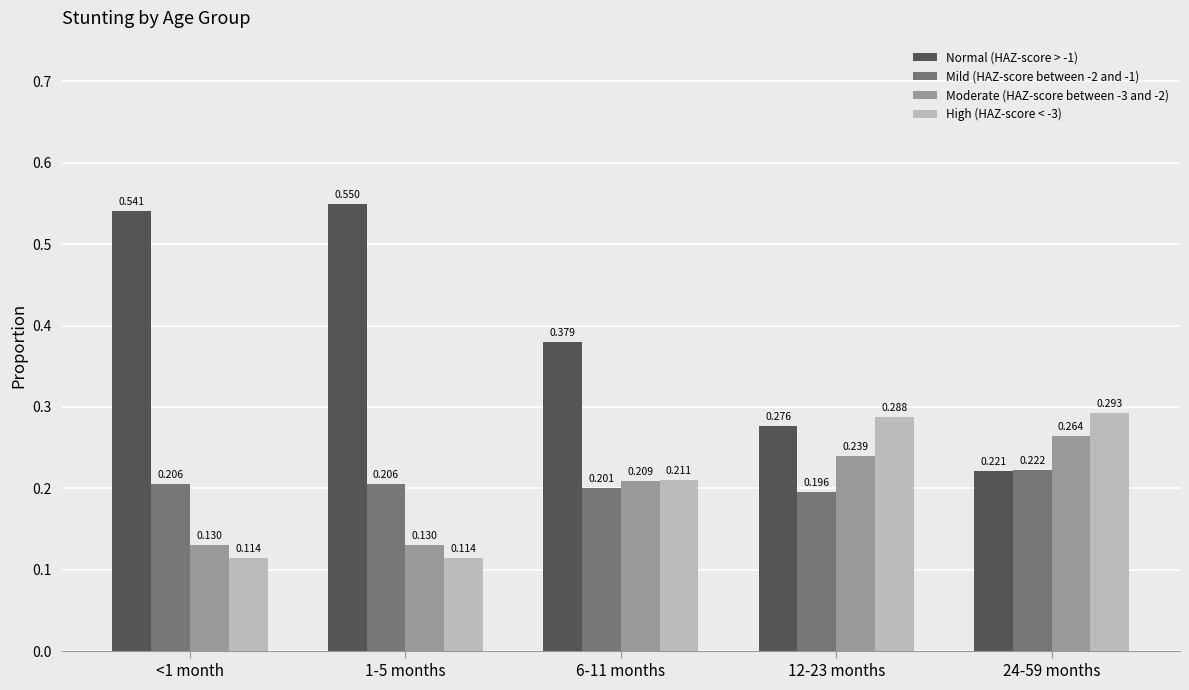

What are all the series names shown in the legend?

Normal (HAZ-score > -1), Mild (HAZ-score between -2 and -1), Moderate (HAZ-score between -3 and -2), High (HAZ-score < -3)